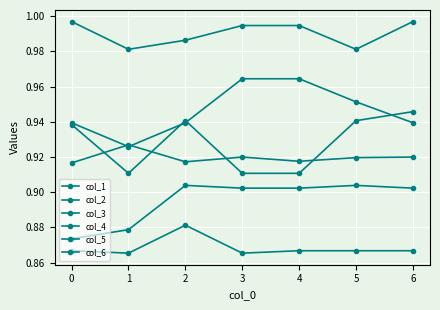

True or false: col_6 and col_2 cross at least once.

False